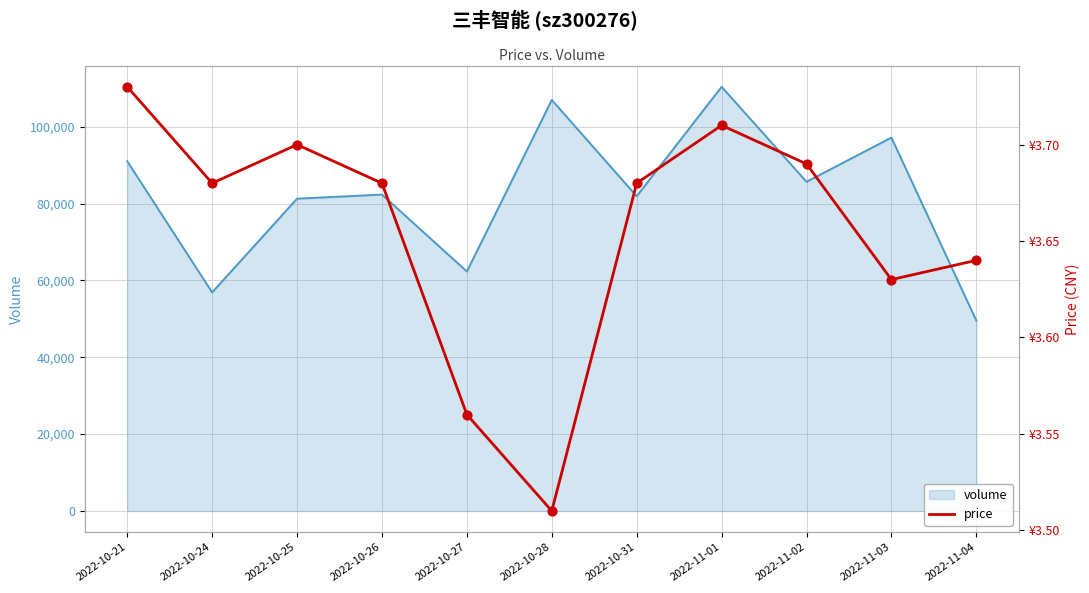

Which has a higher value, 2022-10-26 or 2022-10-27?

2022-10-26